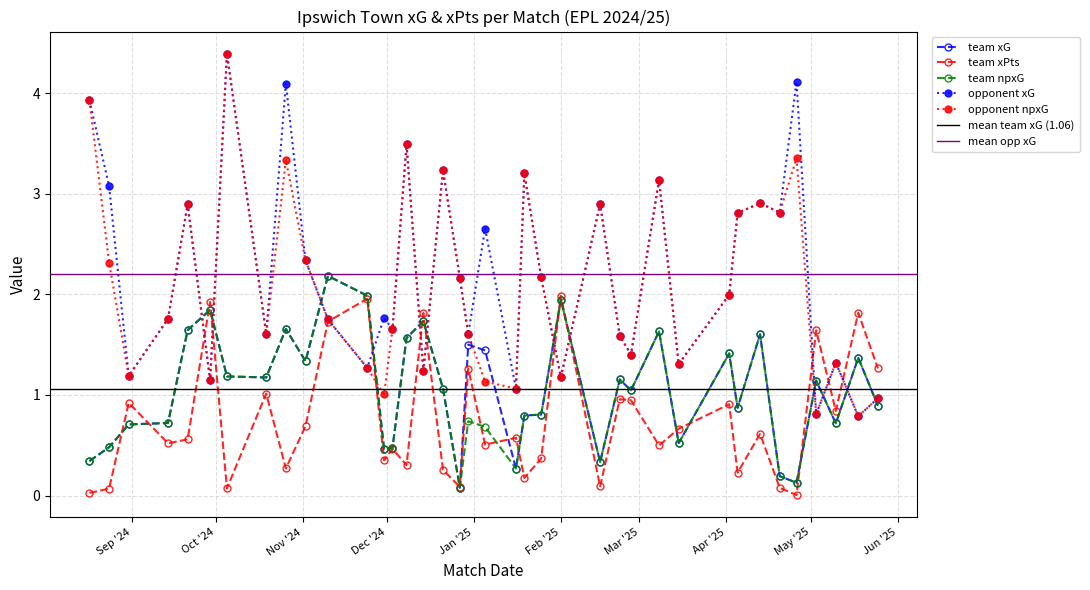

What is the value of the team_xG point at the 13th from the left?

0.5